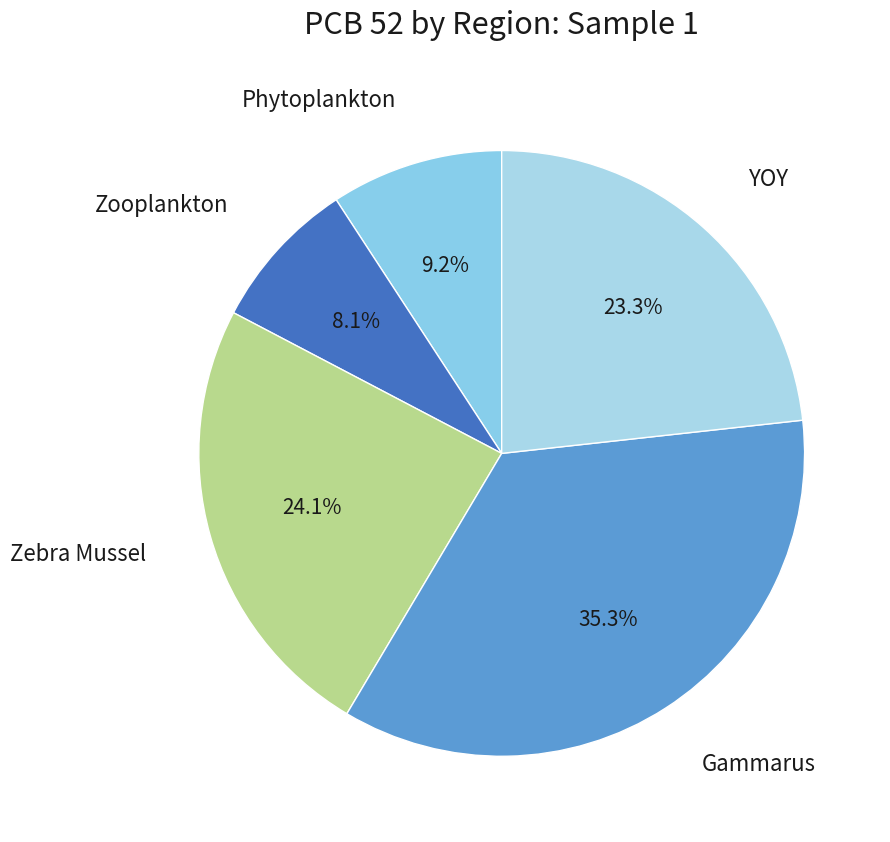

To the nearest percent, what is the average slice percentage?

20%